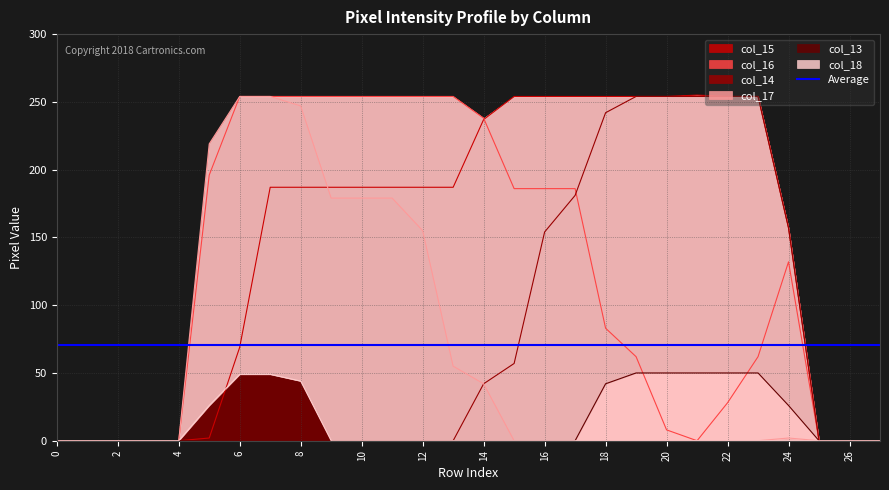

Rank the series by their maximum value, from highest to lowest.

col_15, col_16, col_14, col_17, col_13, col_18